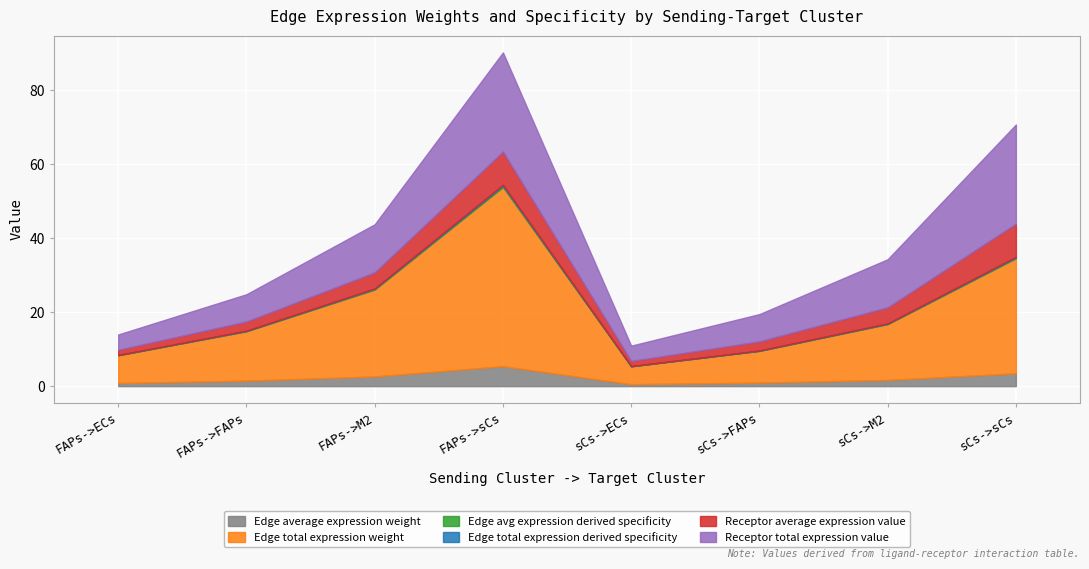

Reading right to left, list all the values displayed in this chart.

Edge average expression weight: sCs->sCs=3.5	sCs->M2=1.7	sCs->FAPs=1.0	sCs->ECs=0.5	FAPs->sCs=5.4	FAPs->M2=2.6	FAPs->FAPs=1.5	FAPs->ECs=0.8
Edge total expression weight: sCs->sCs=31.1	sCs->M2=15.1	sCs->FAPs=8.6	sCs->ECs=4.8	FAPs->sCs=48.4	FAPs->M2=23.5	FAPs->FAPs=13.3	FAPs->ECs=7.5
Edge avg expression derived specificity: sCs->sCs=0.2	sCs->M2=0.1	sCs->FAPs=0.1	sCs->ECs=0.0	FAPs->sCs=0.3	FAPs->M2=0.2	FAPs->FAPs=0.1	FAPs->ECs=0.0
Edge total expression derived specificity: sCs->sCs=0.2	sCs->M2=0.1	sCs->FAPs=0.1	sCs->ECs=0.0	FAPs->sCs=0.3	FAPs->M2=0.2	FAPs->FAPs=0.1	FAPs->ECs=0.0
Receptor average expression value: sCs->sCs=8.9	sCs->M2=4.3	sCs->FAPs=2.5	sCs->ECs=1.4	FAPs->sCs=8.9	FAPs->M2=4.3	FAPs->FAPs=2.5	FAPs->ECs=1.4
Receptor total expression value: sCs->sCs=26.8	sCs->M2=13.0	sCs->FAPs=7.4	sCs->ECs=4.2	FAPs->sCs=26.8	FAPs->M2=13.0	FAPs->FAPs=7.4	FAPs->ECs=4.2